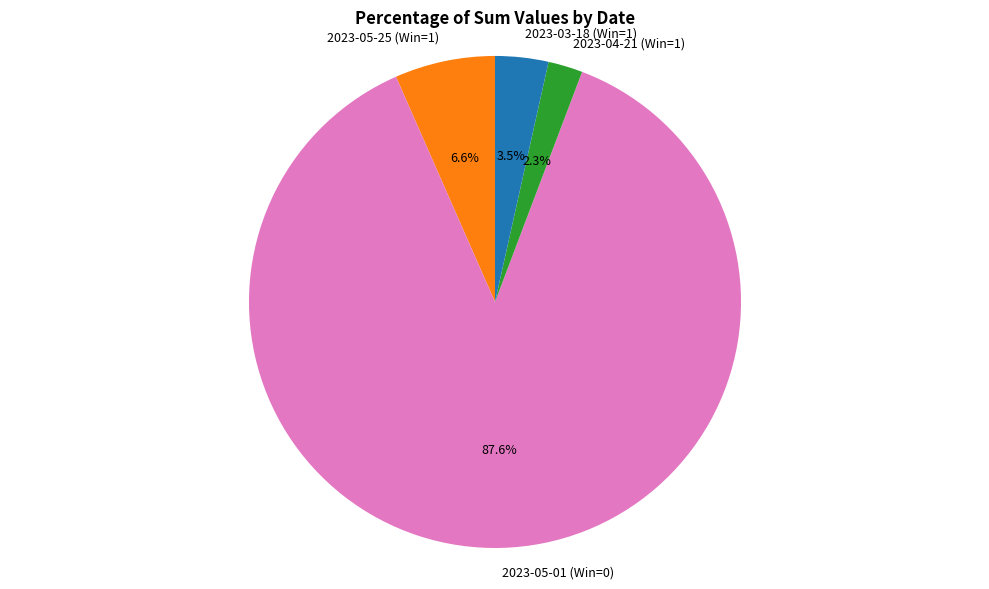

What percentage is the 2023-04-21 (Win=1) slice, to the nearest percent?

2%